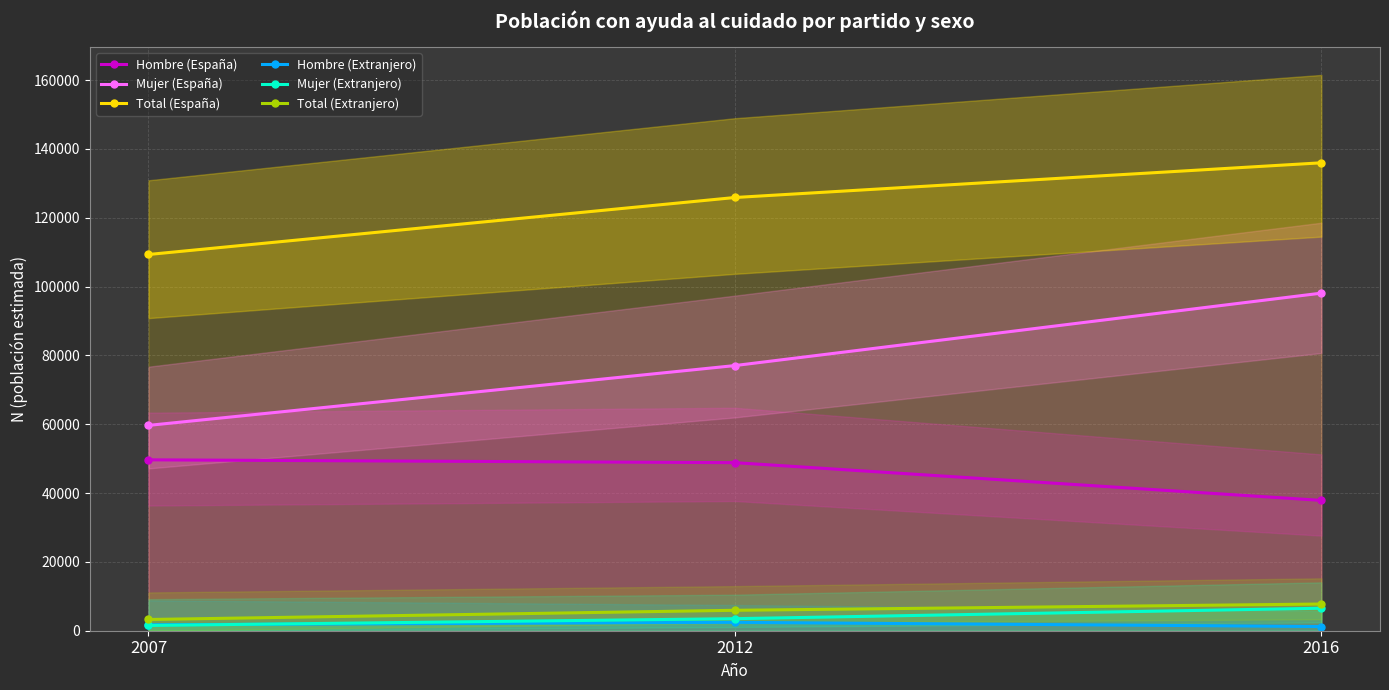

Does the chart display data point markers on the line(s)?

Yes